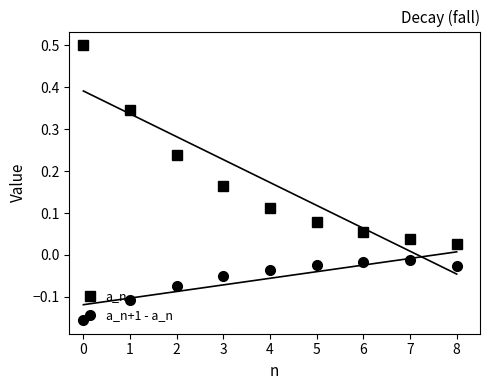

How many data points does each series have?

9